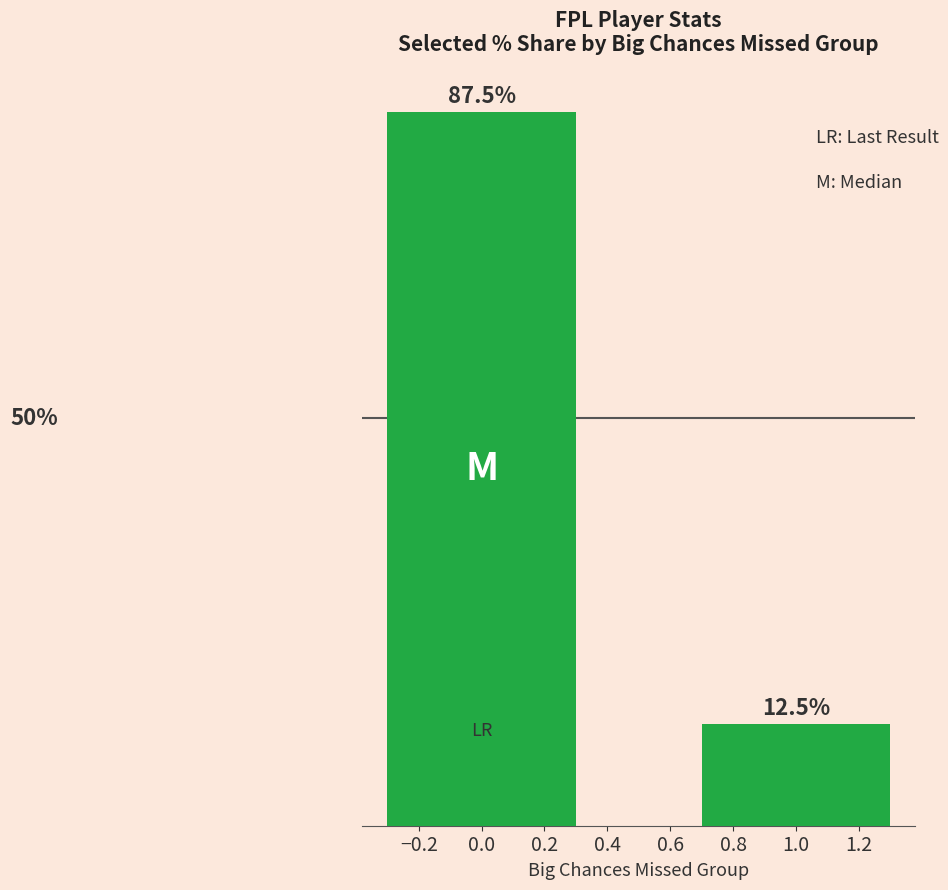

Rank the categories by value from lowest to highest.

1.0, 0.0